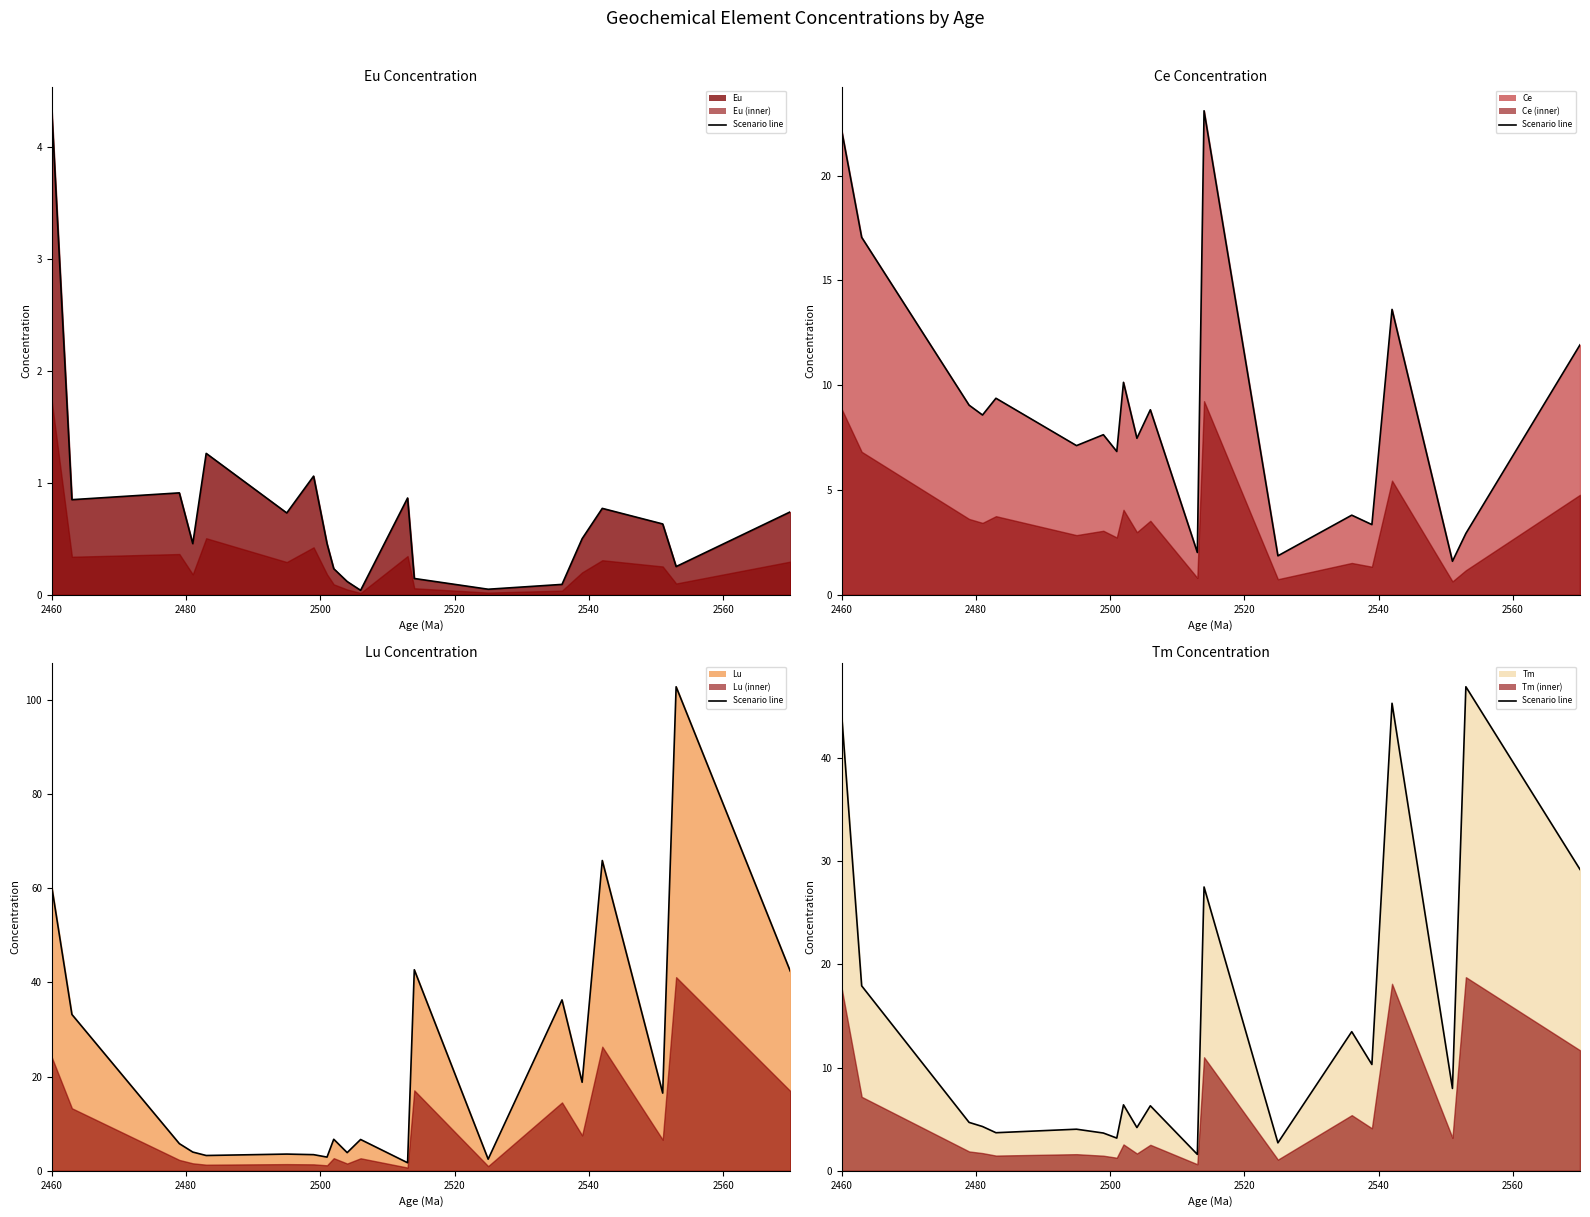

True or false: Eu line has more than 2 points higher than both neighbors.

True